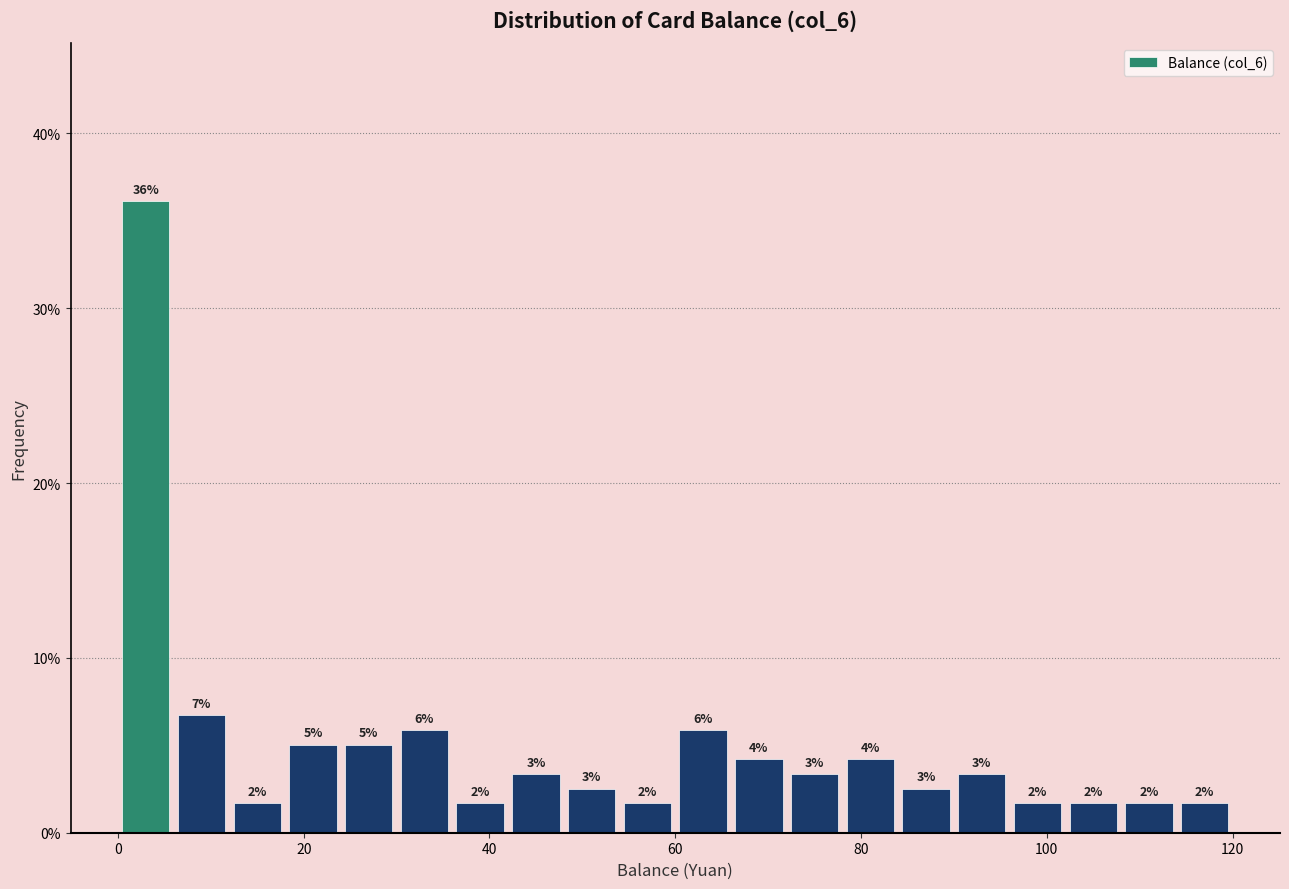

Around what value on the x-axis is the tallest bar? Give the approximate position of its centre, as read against the axis.

4